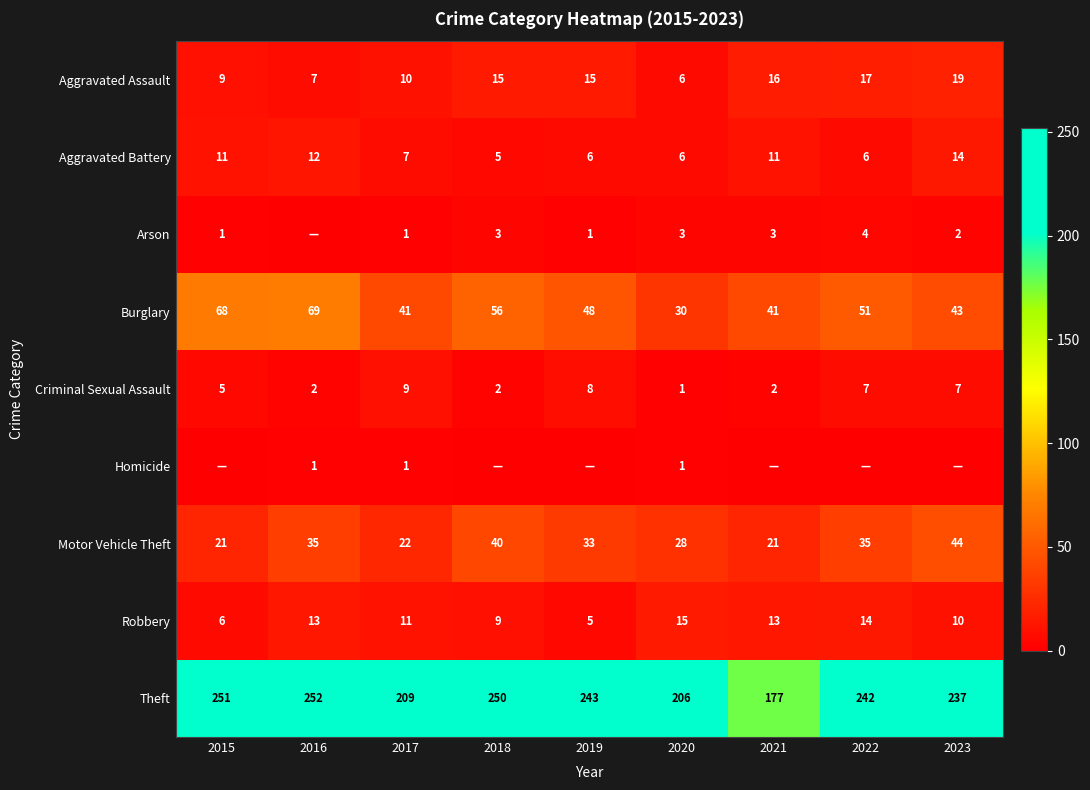

What is the difference between the maximum and minimum values in the Aggravated Assault series?

13